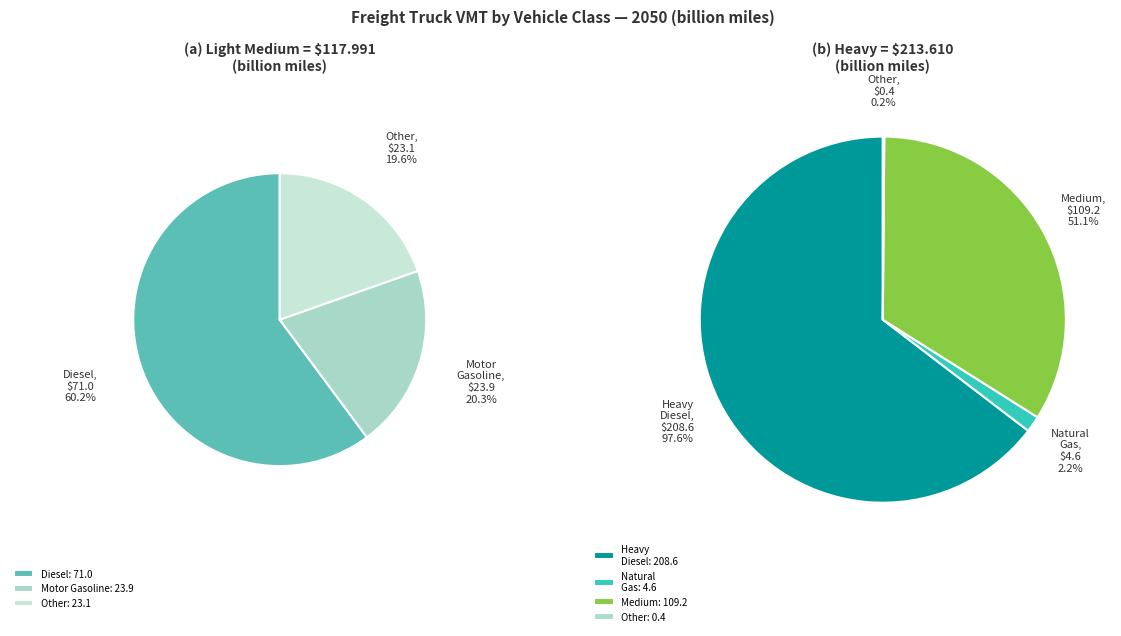

What is the ratio of the value at Light Medium to the value at Medium?

1.1